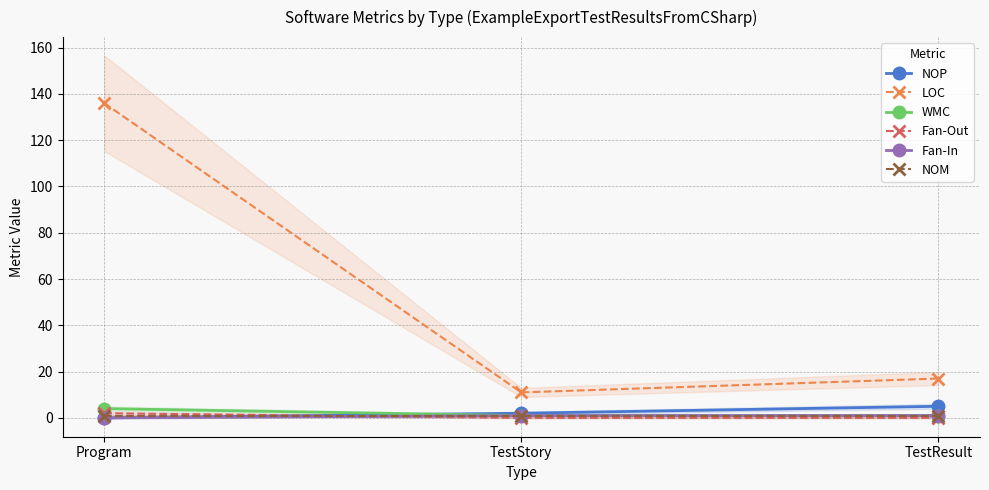

How many lines are shown in the chart?

6